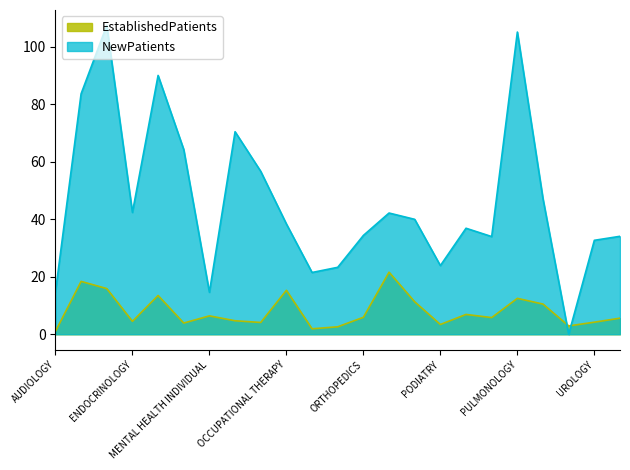

List the labels in order of NewPatients value, smallest first.

SUBSTANCE USE DISORDER INDIVIDUAL, MENTAL HEALTH INDIVIDUAL, AUDIOLOGY, ONCOLOGY, OPHTHALMOLOGY, PODIATRY, UROLOGY, PTSD SPECIFIC INDIVIDUAL PROGRAMS, WOMEN'S HEALTH, ORTHOPEDICS, PRIMARY CARE, OCCUPATIONAL THERAPY, PHYSICAL THERAPY, PAIN MEDICINE, ENDOCRINOLOGY, SLEEP MEDICINE, OB/GYN, MENTAL HEALTH GROUP, NEUROLOGY, CARDIOLOGY, GASTROENTEROLOGY, PULMONOLOGY, DERMATOLOGY